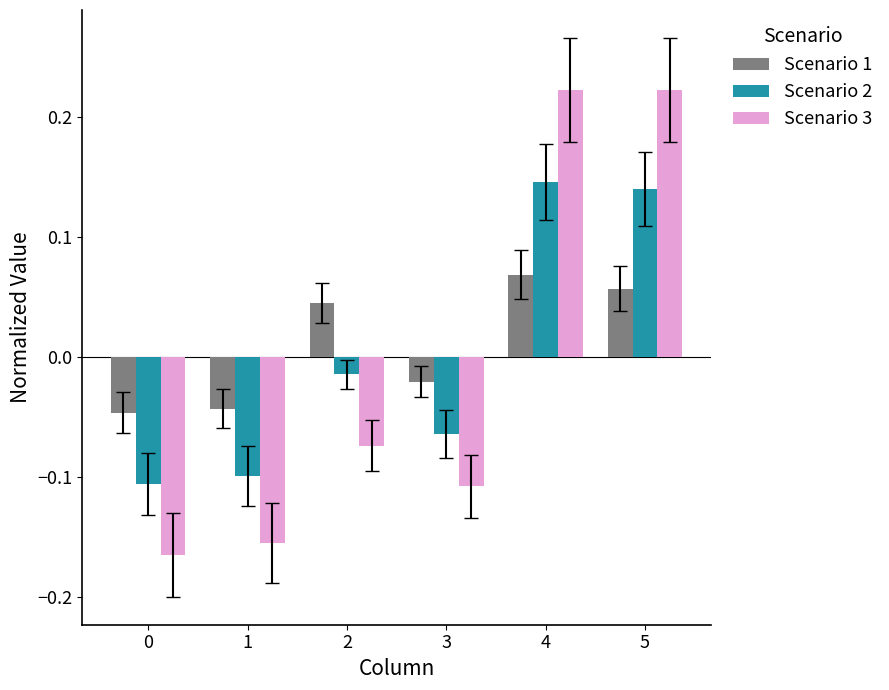

Which series has the largest range (max minus min)?

Scenario 3